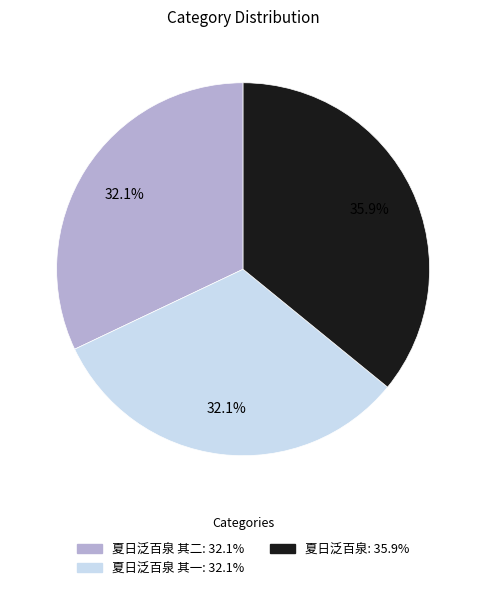

Is there a majority slice in this chart?

No